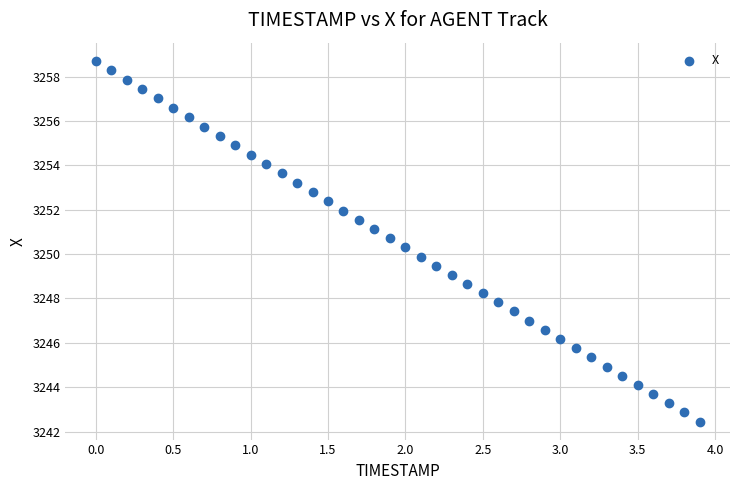

What is the range of Y values (max minus min)?

16.3